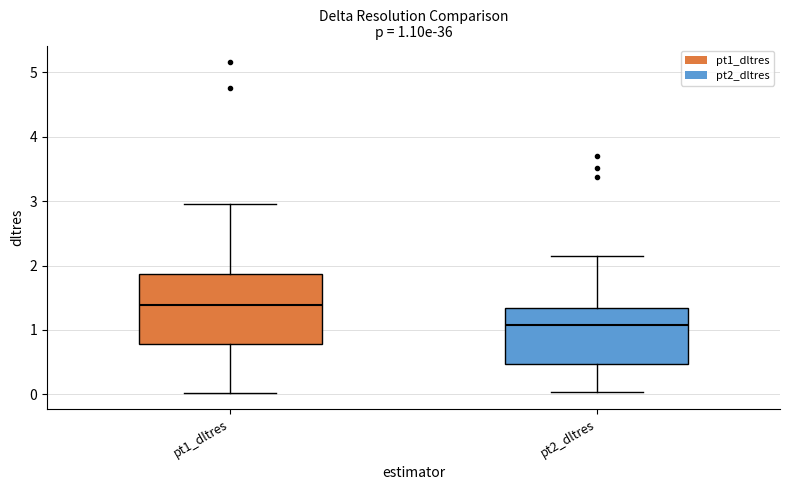

Which box's median line is the highest?

pt1_dltres